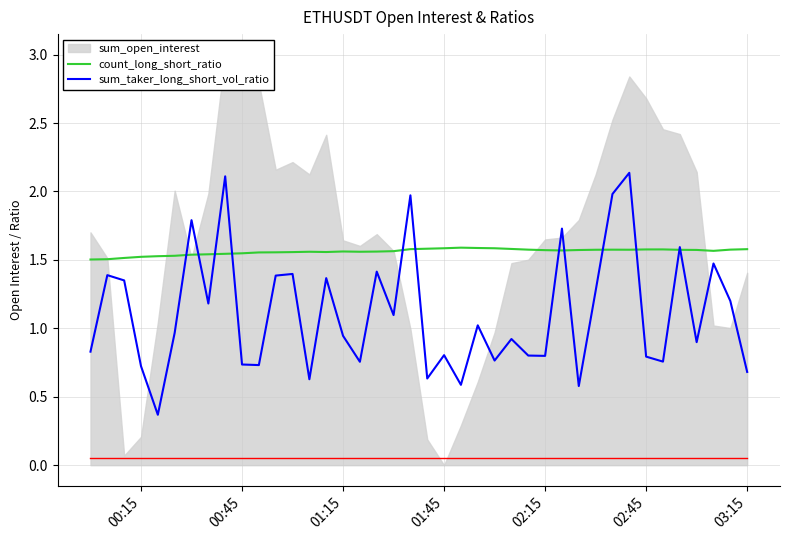

True or false: sum_taker_long_short_vol_ratio and count_long_short_ratio cross at least once.

True